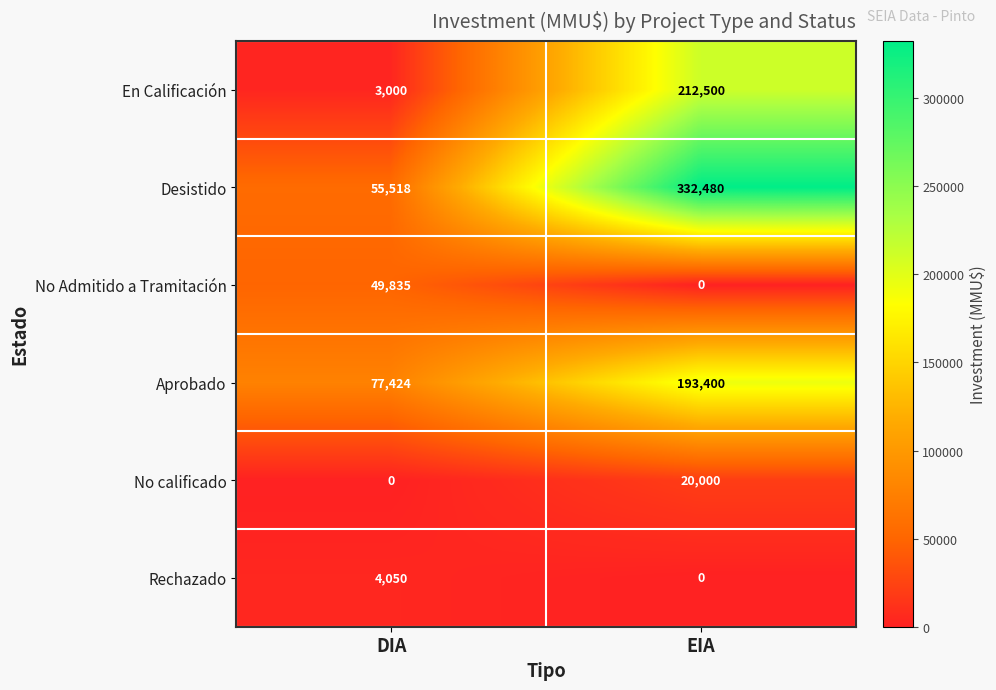

At which category is the sum across all series the highest?

EIA